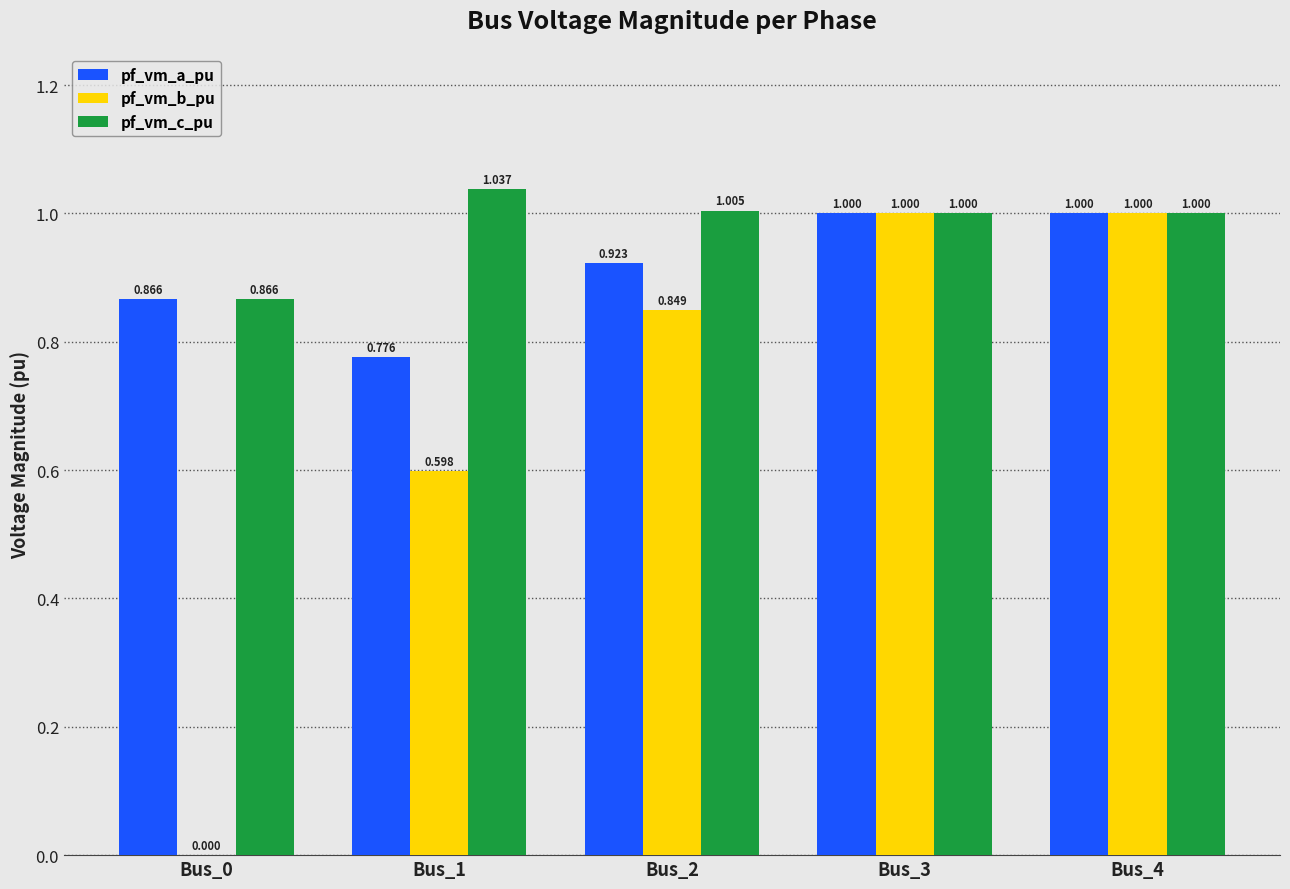

Which series has the widest spread of values?

pf_vm_b_pu